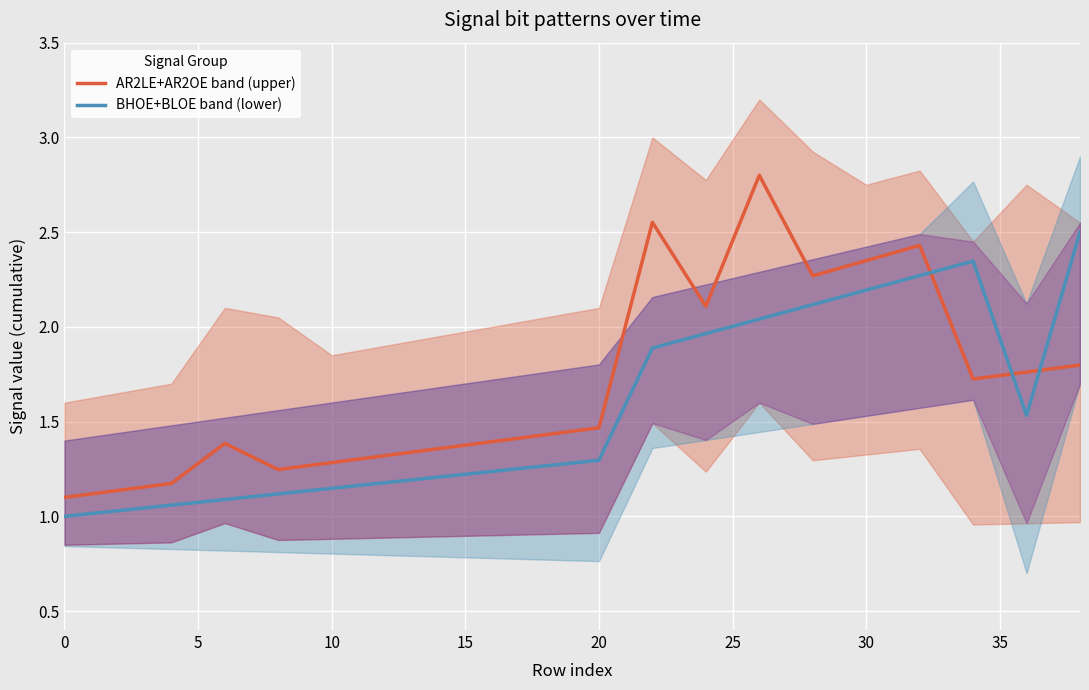

What is the lowest value of the BHOE+BLOE band (lower) series?

1.0